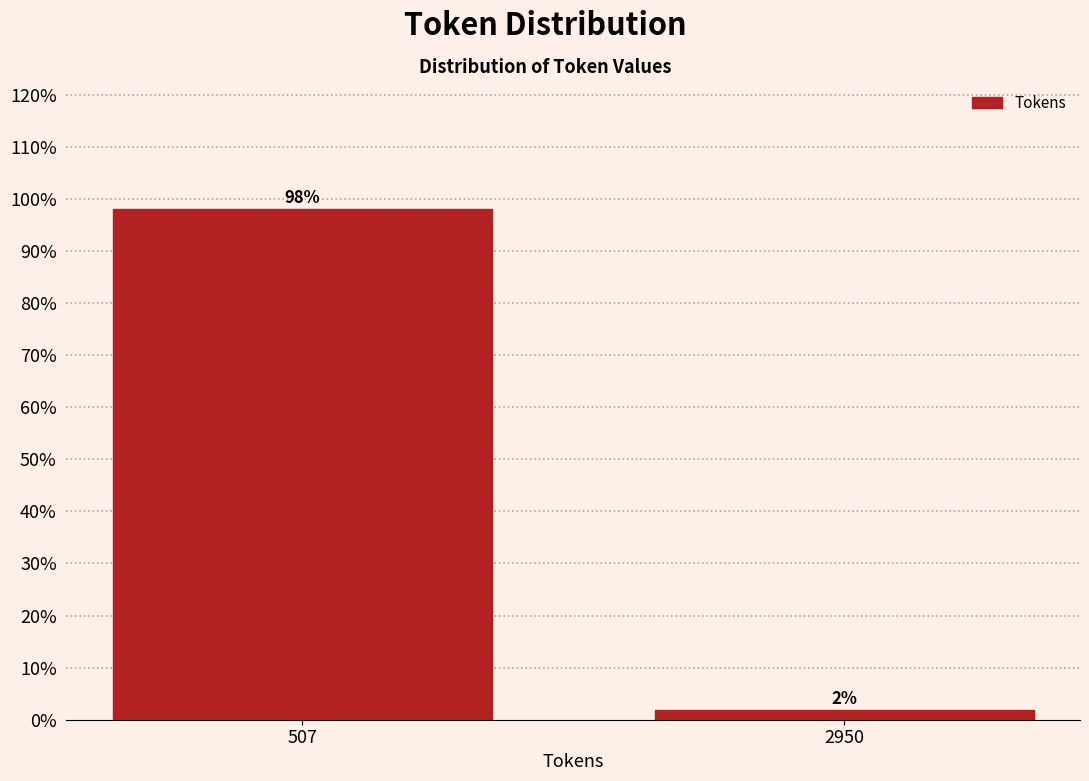

What is the value of the 1st bar from the left?

98.1